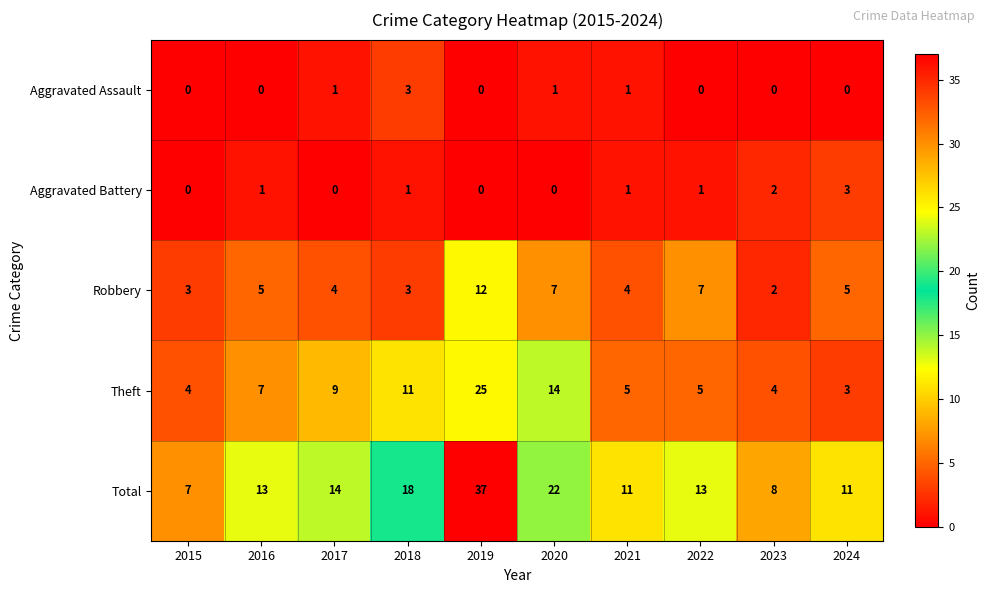

What value does the Total series have at 2024, to the nearest 10?

10